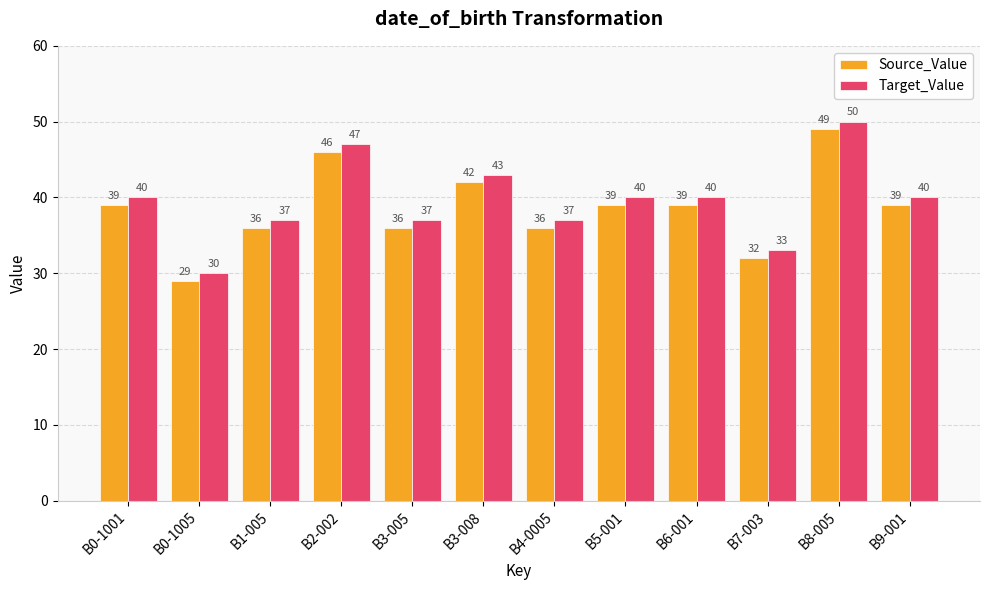

Reading left to right, extract all data points from this chart.

Source_Value: 39	29	36	46	36	42	36	39	39	32	49	39
Target_Value: 40	30	37	47	37	43	37	40	40	33	50	40